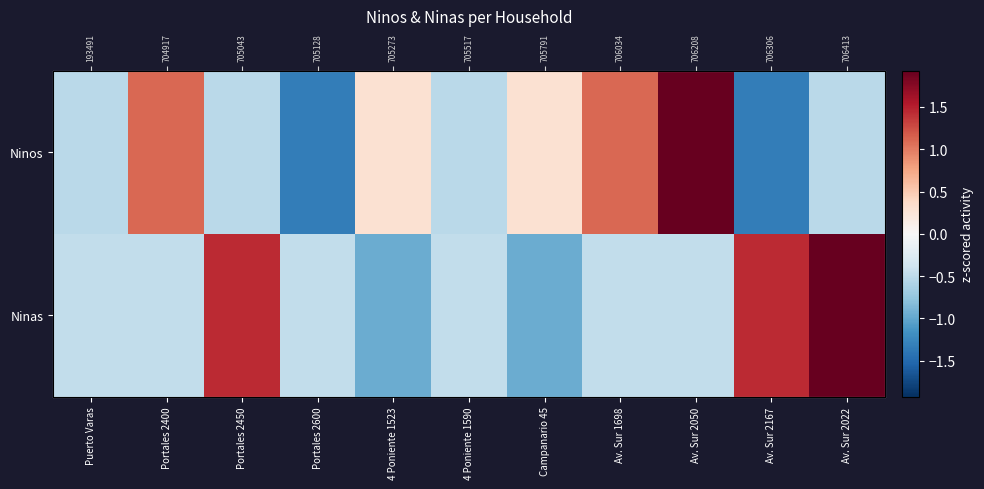

Which series has the largest total across all categories?

Ninas